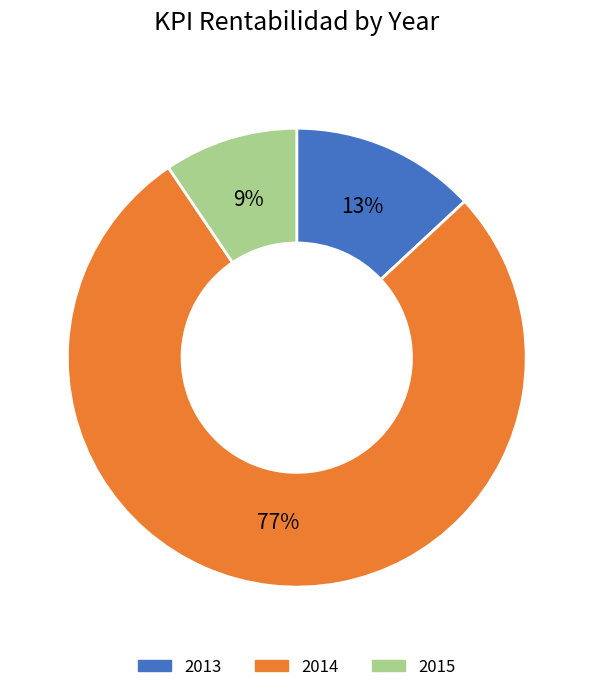

Is there a majority slice in this chart?

Yes